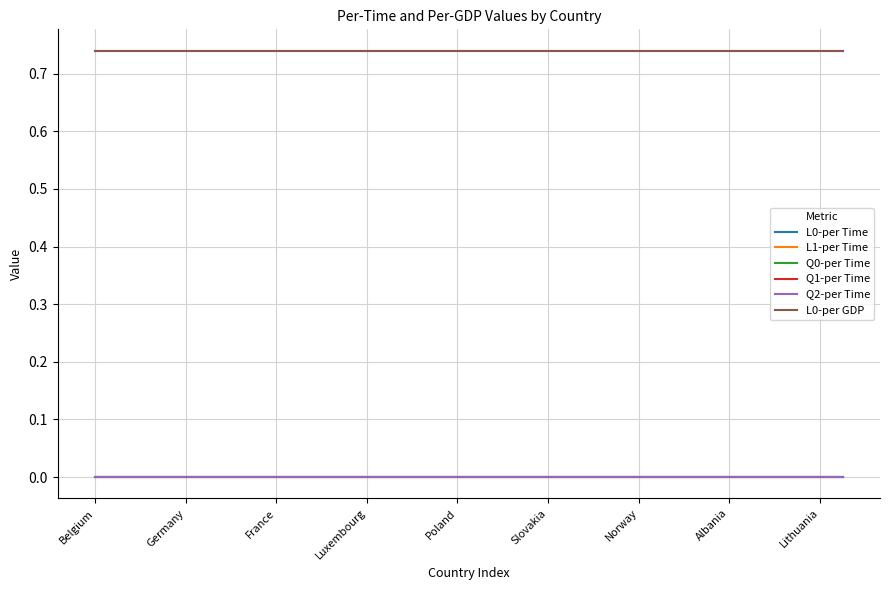

Does the chart display data point markers on the line(s)?

No